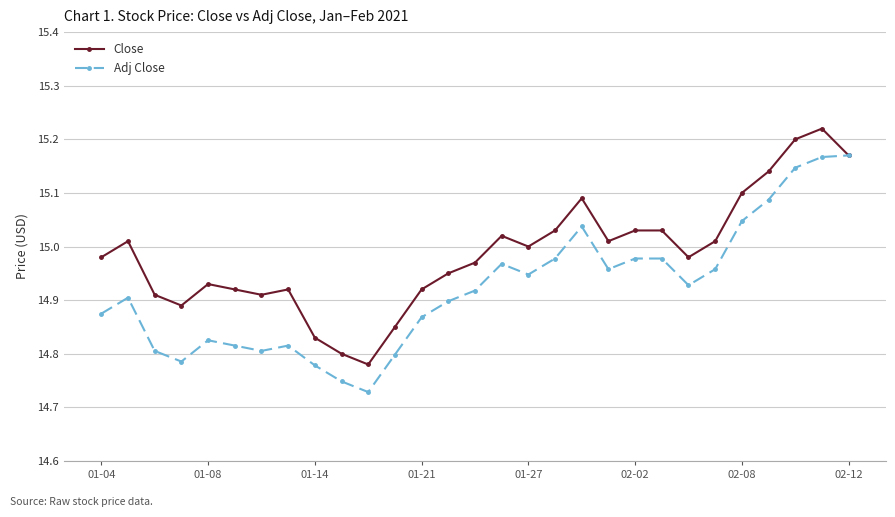

At how many categories does at least one series exceed 14?

29